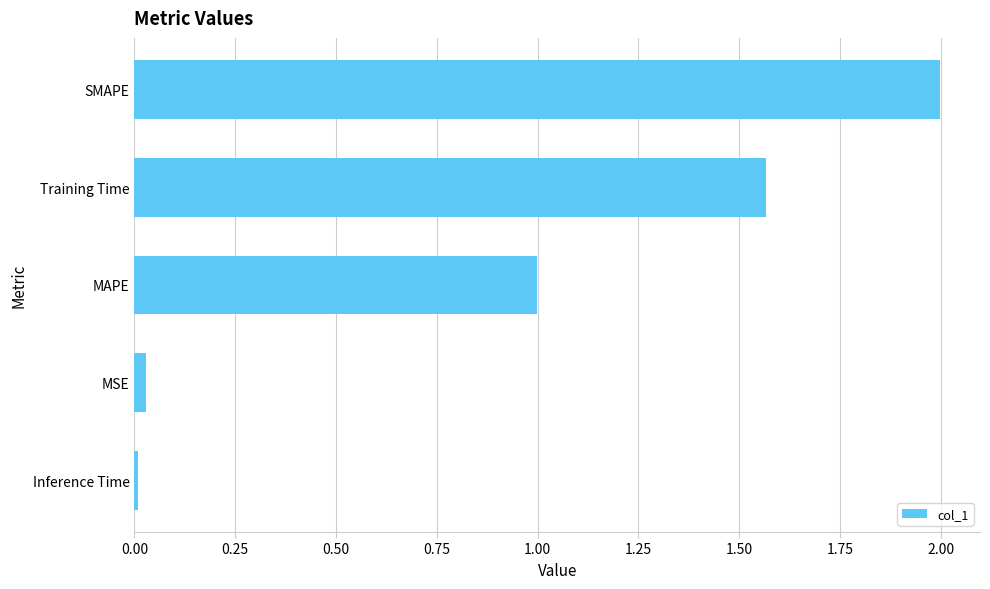

The value at Inference Time is 0.0. True or false?

True